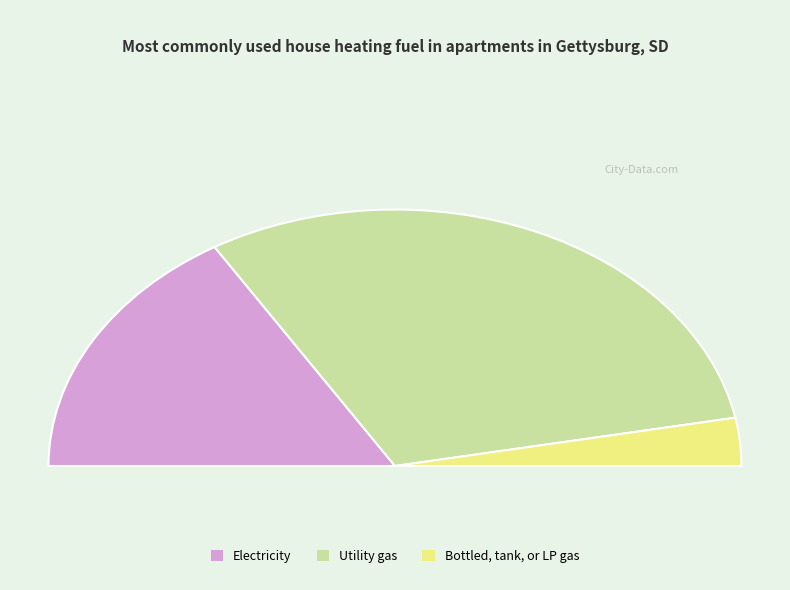

What percentage is the 0.1 slice, to the nearest percent?

61%